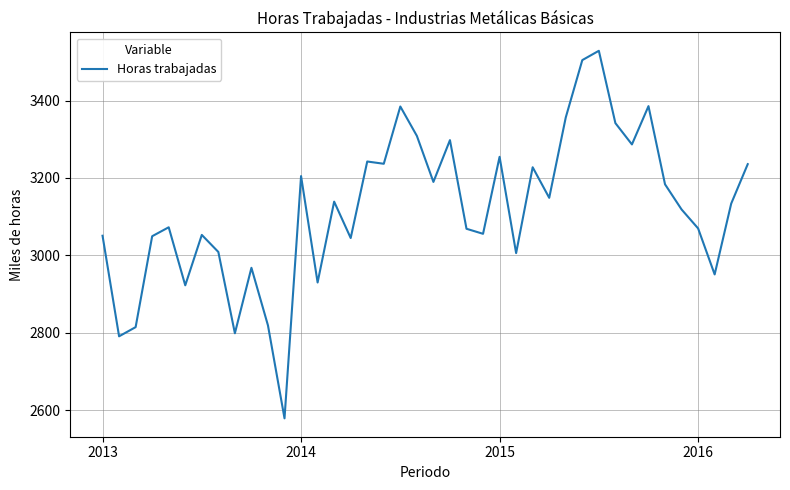

What is the greatest value displayed?

3528.8